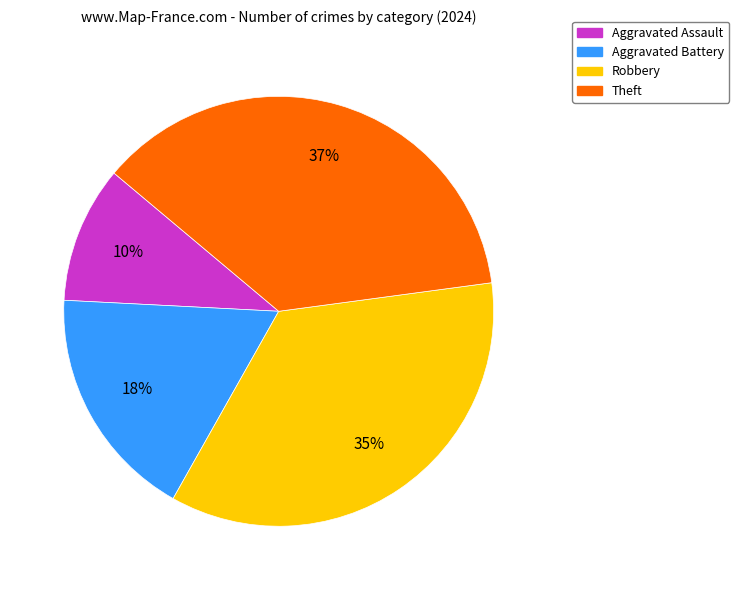

Is the sum of Aggravated Assault and Theft greater than half?

No